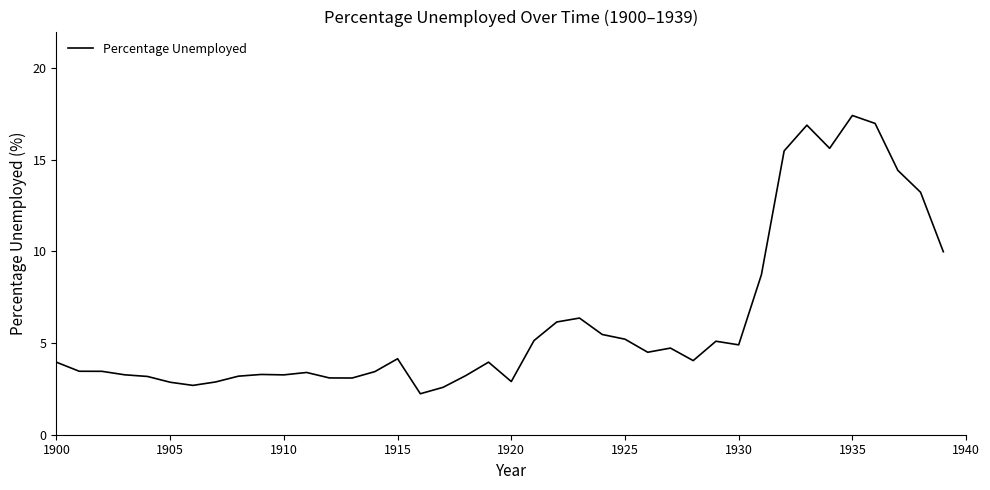

What is the smallest value displayed?

2.2